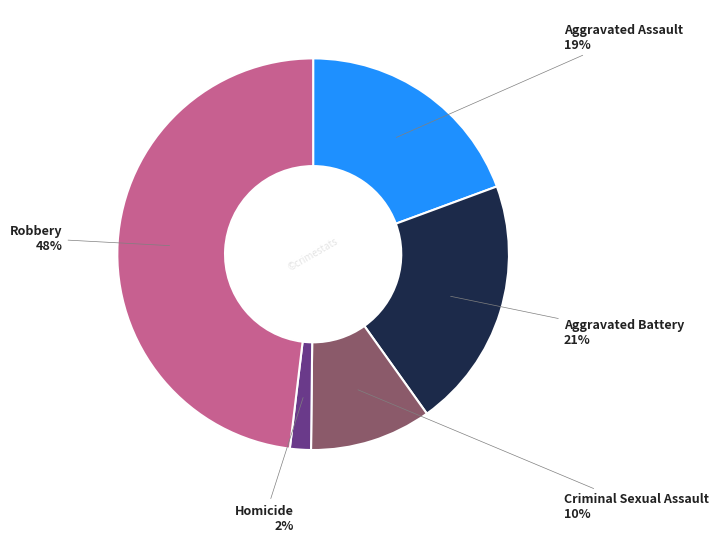

True or false: Robbery accounts for 54% of the total.

False